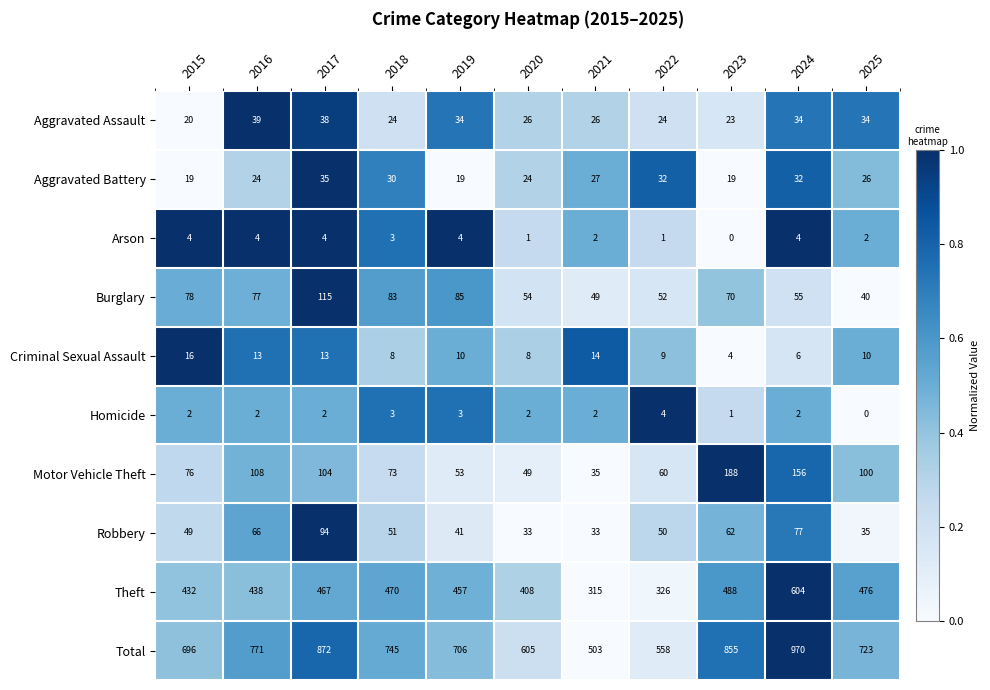

Rank the series at 2019 from lowest to highest value.

Homicide, Arson, Criminal Sexual Assault, Aggravated Battery, Aggravated Assault, Robbery, Motor Vehicle Theft, Burglary, Theft, Total